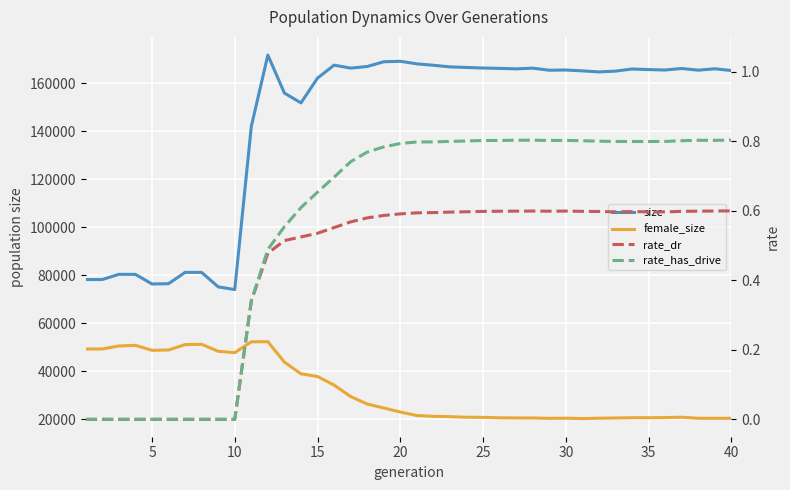

Rank the series by their maximum value, from lowest to highest.

rate_dr, rate_has_drive, female_size, size